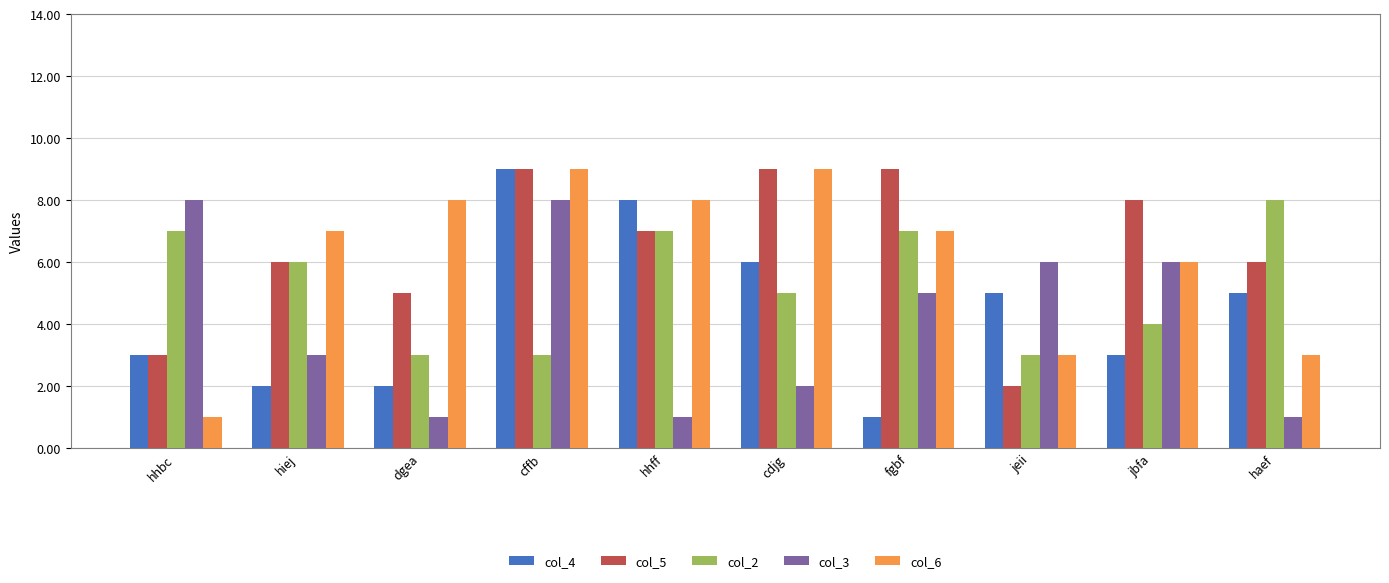

What is the label of the 4th bar from the left?

cffb